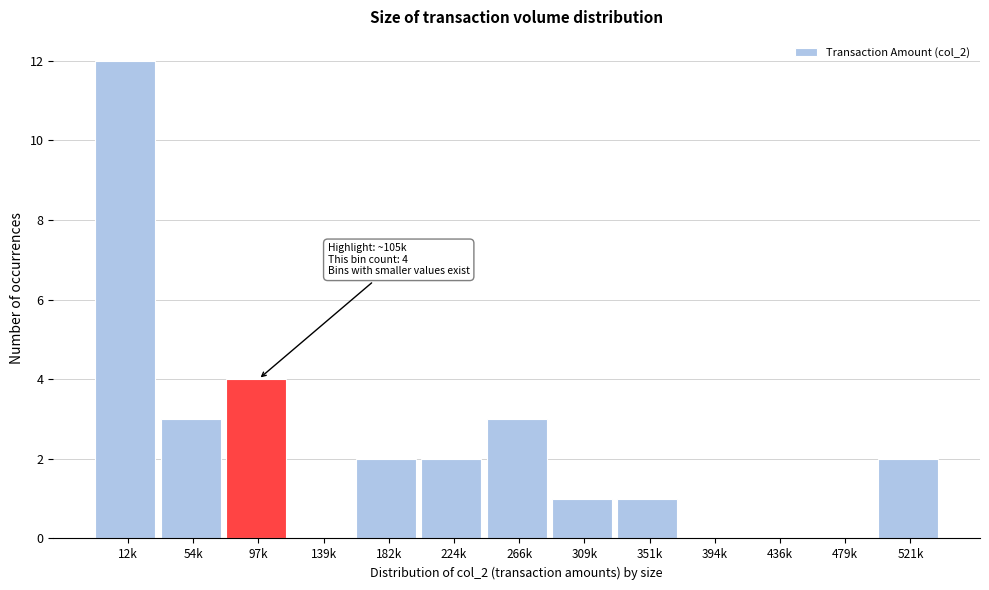

Reading right to left, transcribe all the data shown in this chart.

521k=2	479k=0	436k=0	394k=0	351k=1	309k=1	266k=3	224k=2	182k=2	139k=0	97k=4	54k=3	12k=12